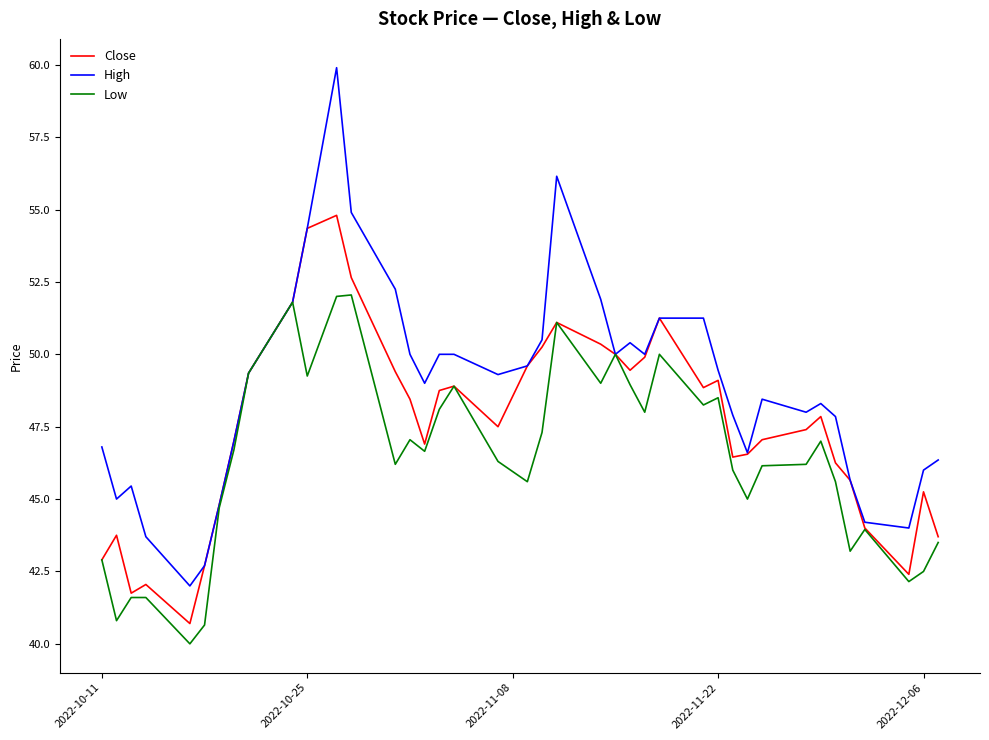

True or false: Close has more than 2 interior local peaks.

True